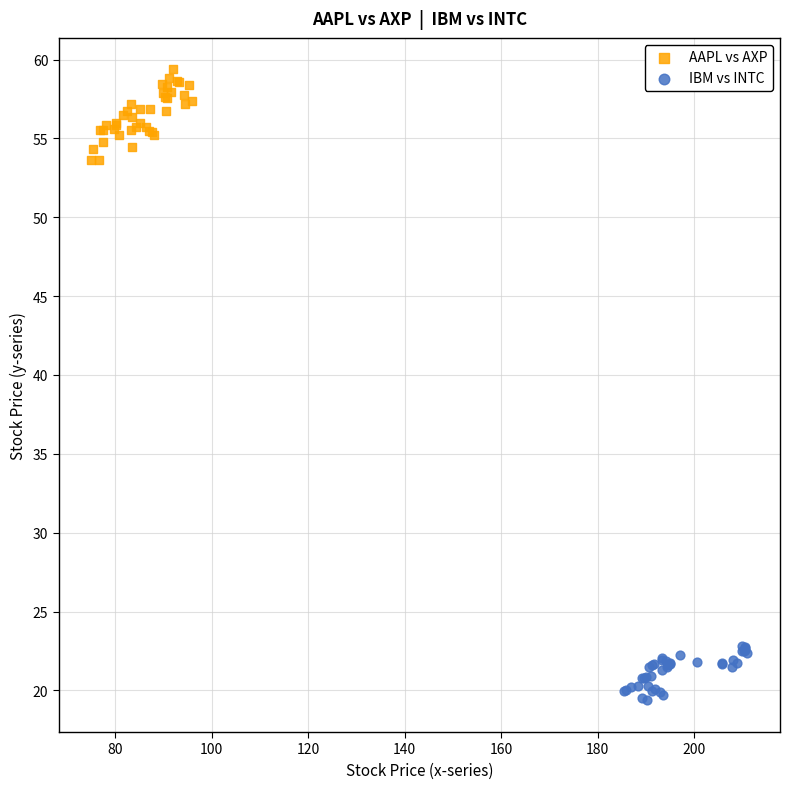

Which series has the widest spread of Y values?

AAPL vs AXP